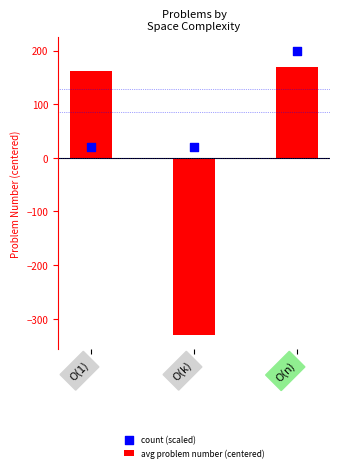

Which series reaches the minimum Y coordinate?

avg problem number (centered)